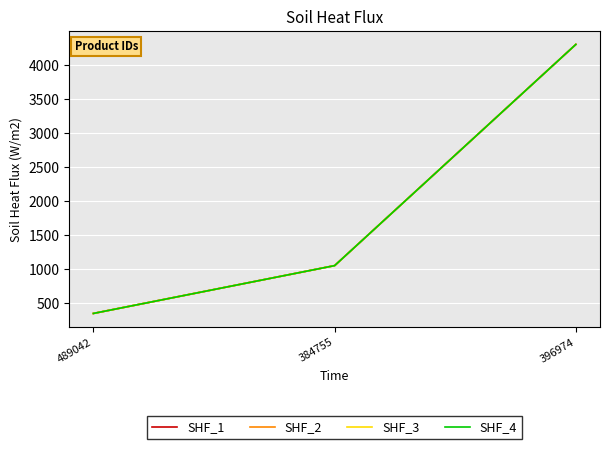

How many lines are shown in the chart?

4